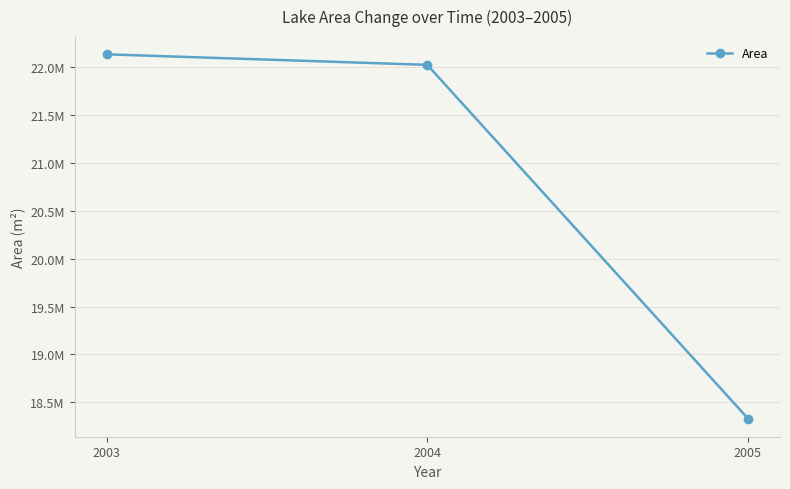

Count the number of data series in this chart.

1